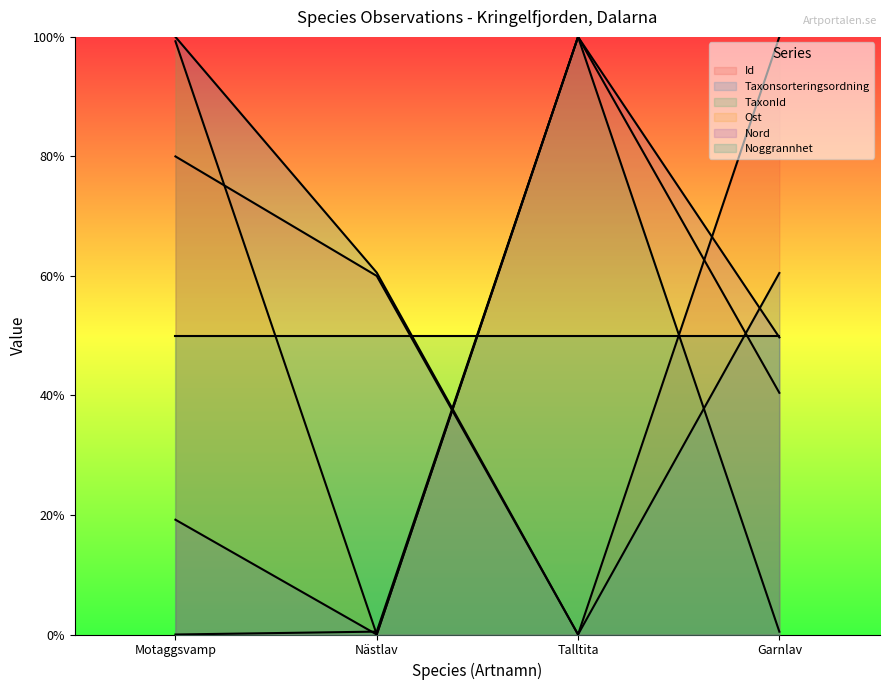

Which category has the lowest value in the Id series?

Talltita